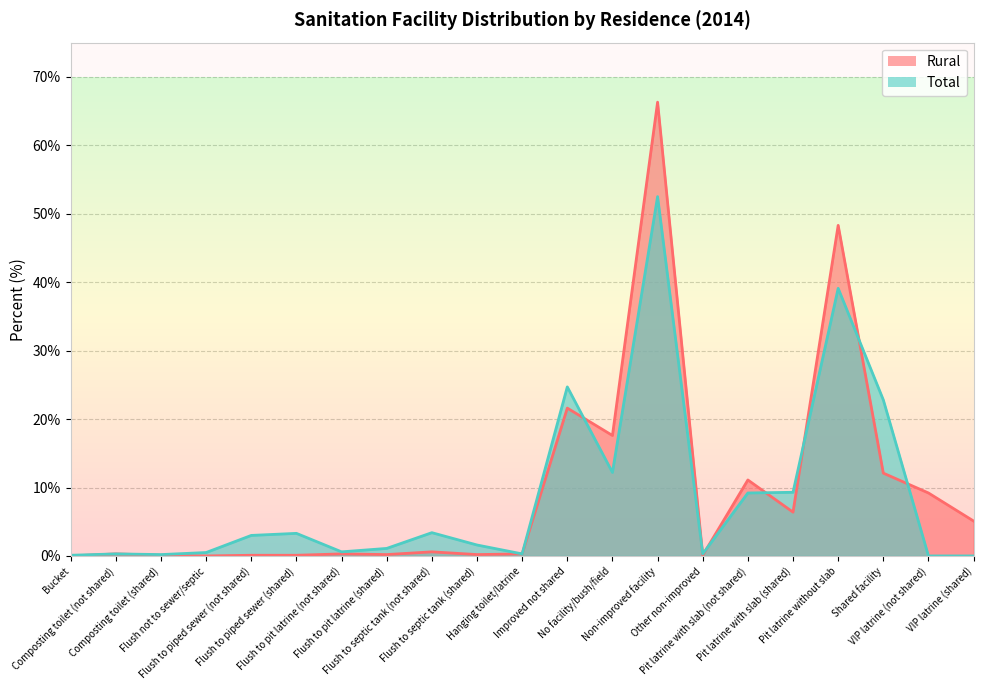

What is the label of the 20th point from the left?

VIP latrine (not shared)